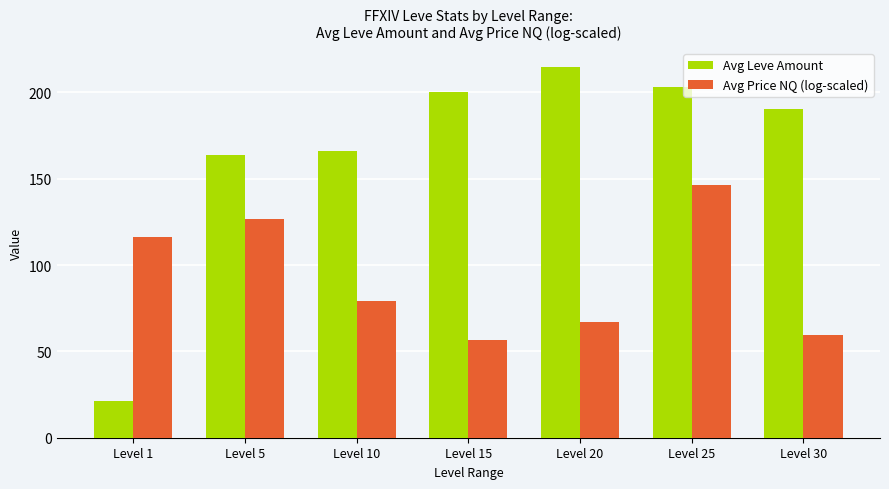

Is it true that Avg Leve Amount equals 309.7 at Level 15?

False